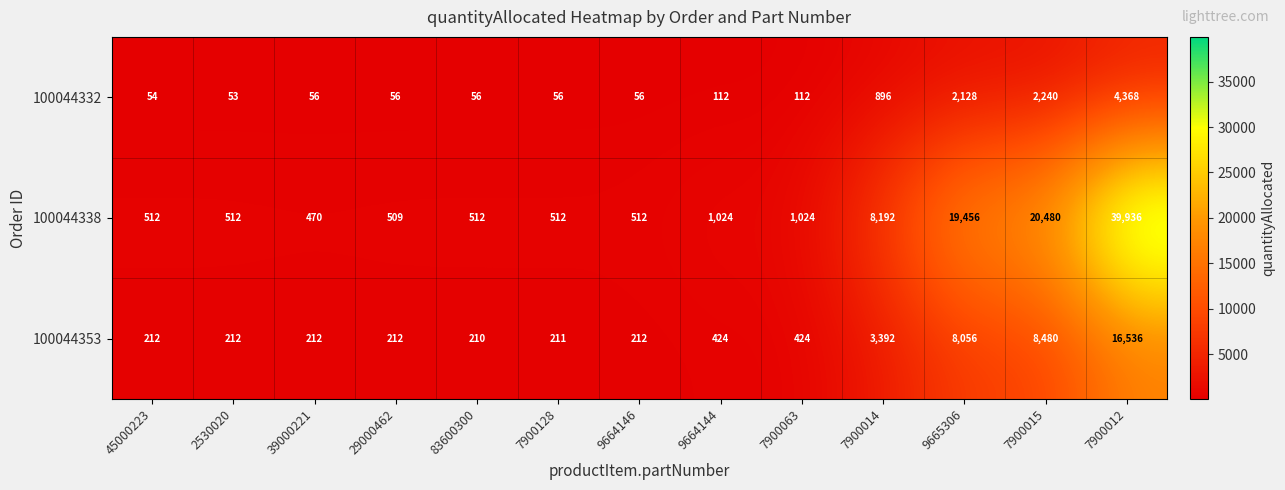

What is the greatest value displayed?

39936